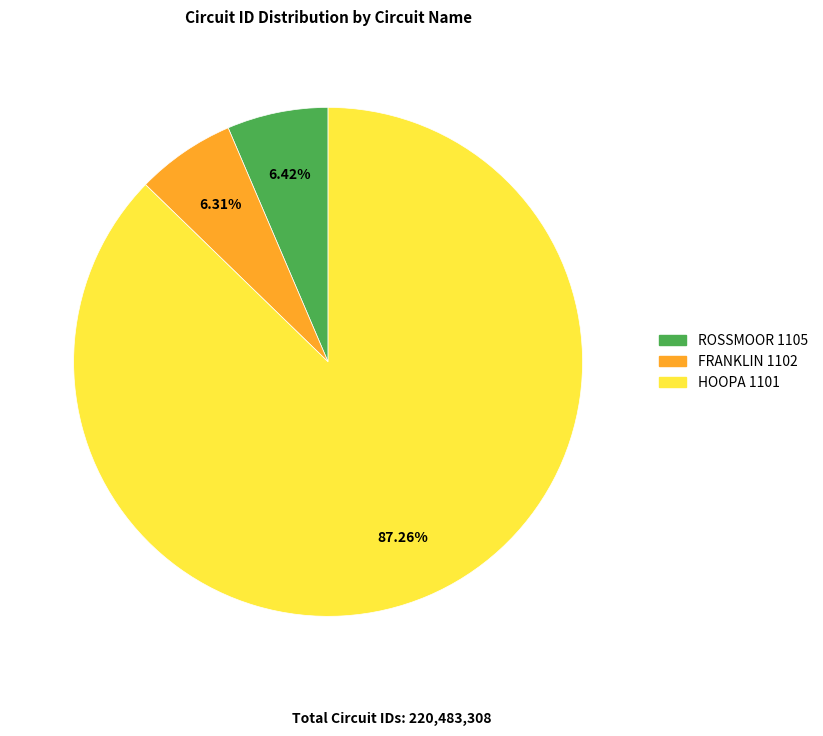

Between HOOPA 1101 and ROSSMOOR 1105, which is larger?

HOOPA 1101